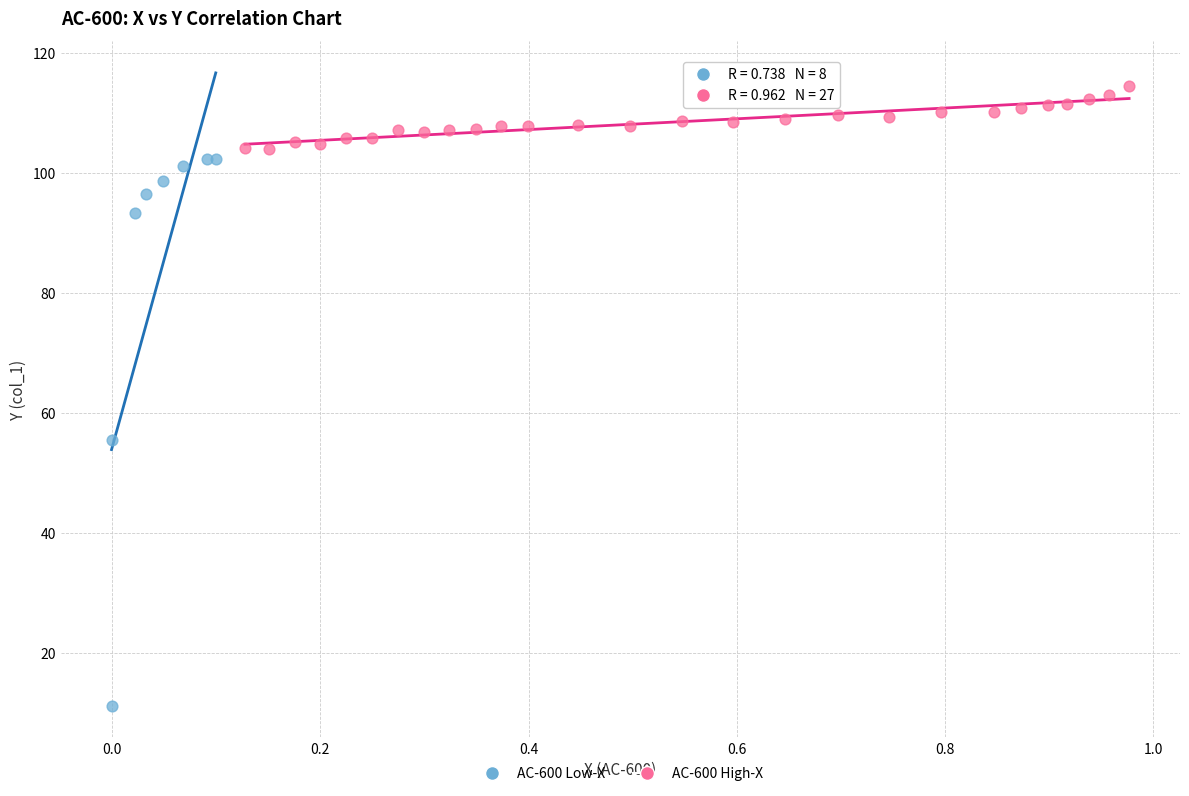

Which series has the widest spread of Y values?

AC-600 Low-X